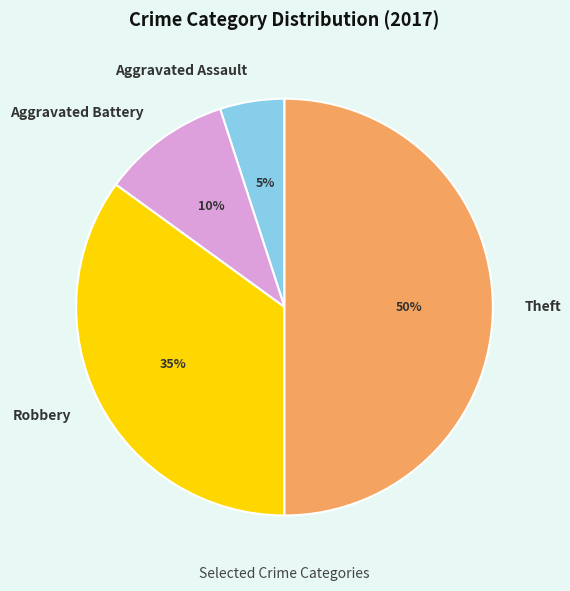

Is Aggravated Battery the majority of the pie?

No